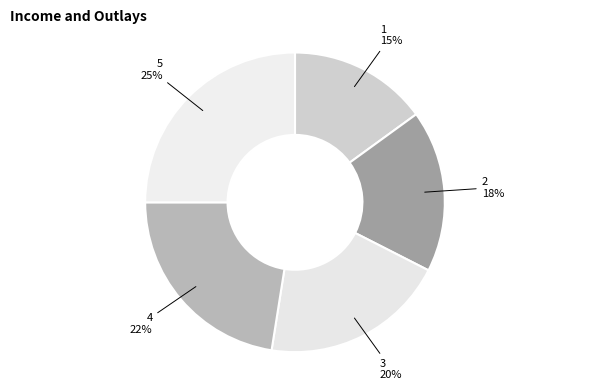

Between 2 and 5, which is larger?

5